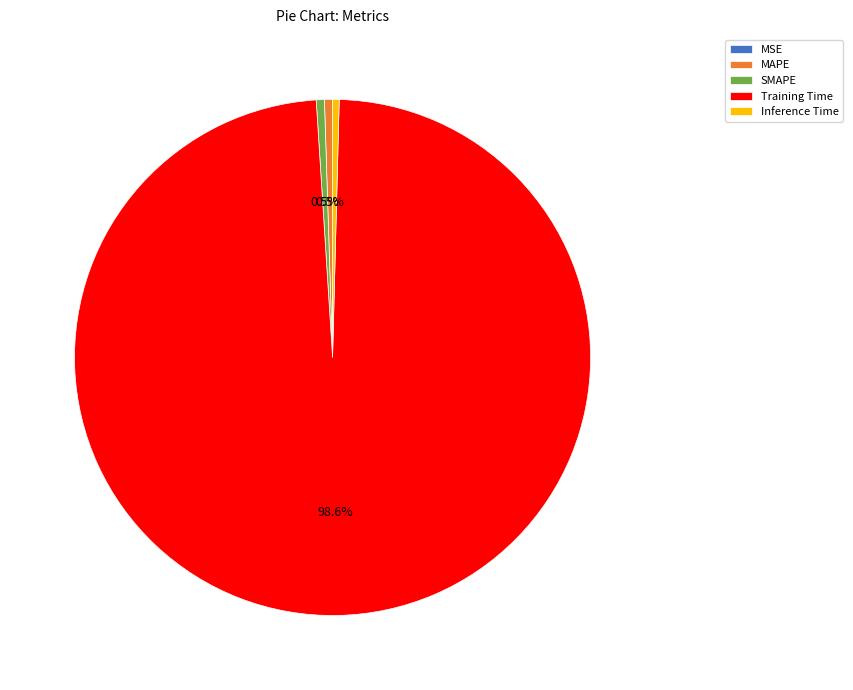

What is the largest slice in the pie chart?

Training Time